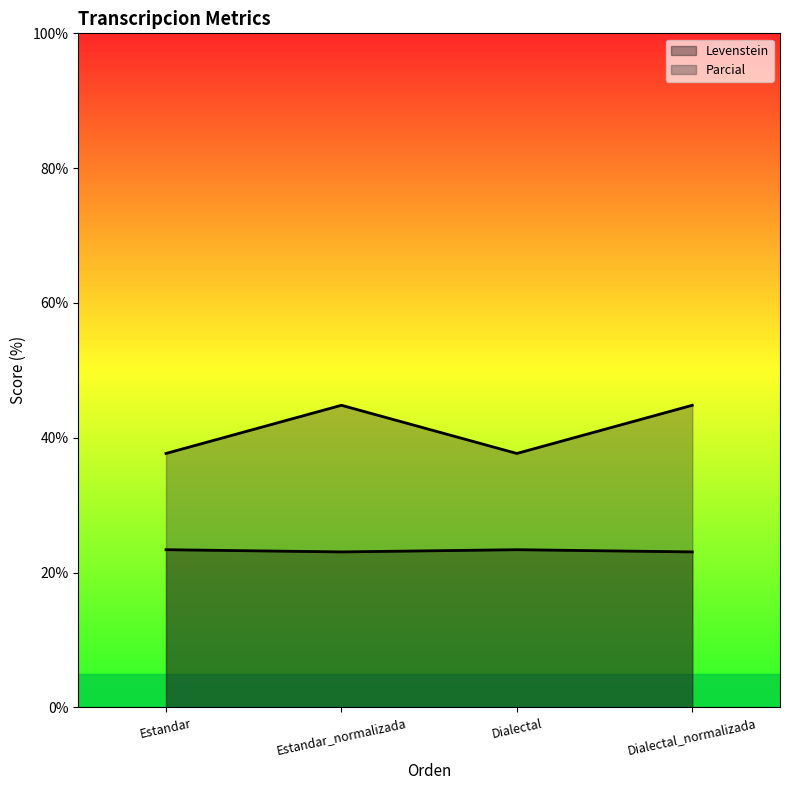

At which category is the sum across all series the highest?

Estandar_normalizada